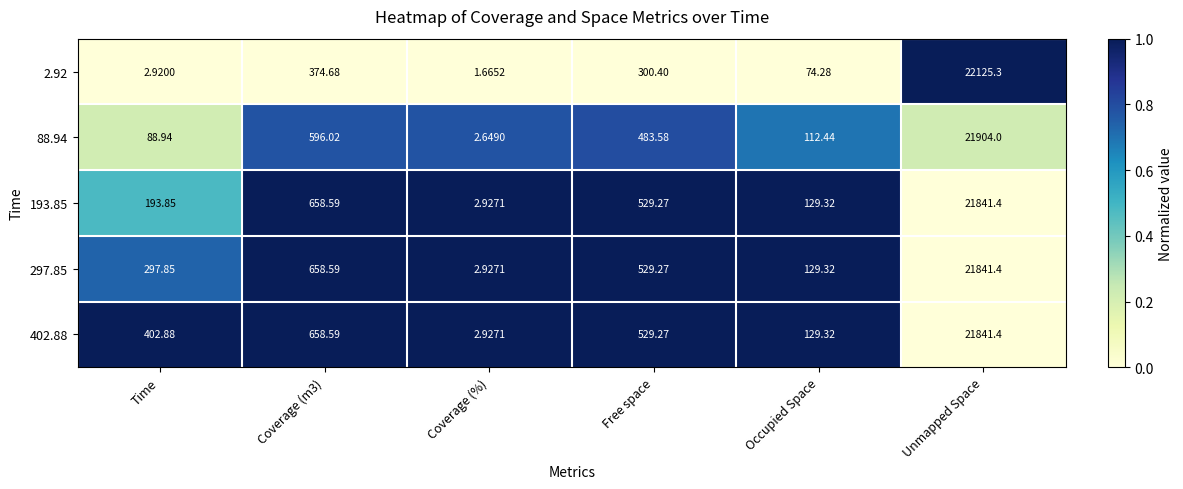

At which category is the sum across all series the highest?

Unmapped Space